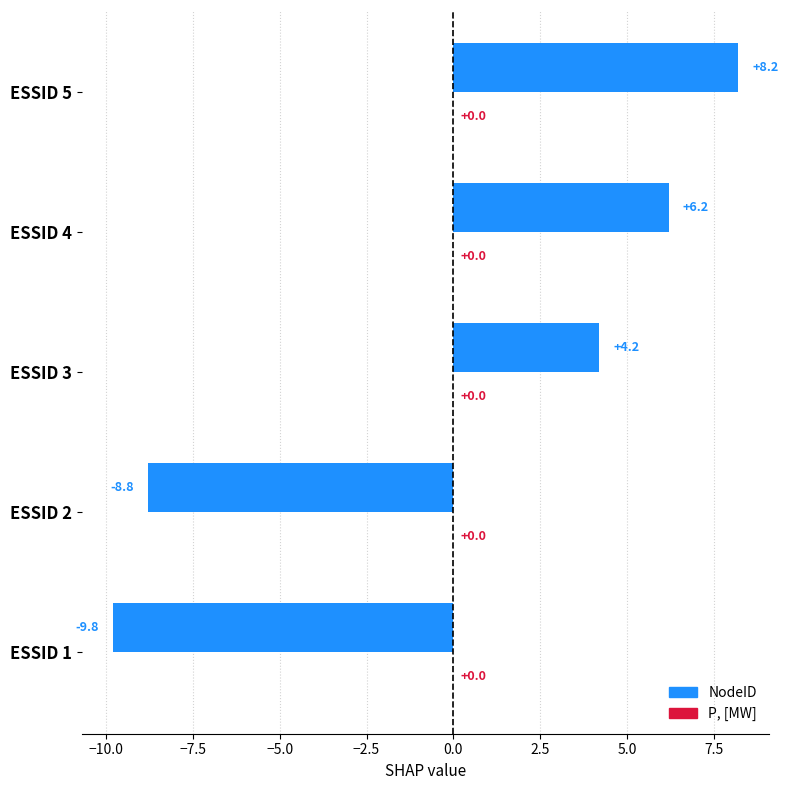

The chart shows a value of -15.2 at ESSID 2. True or false?

False